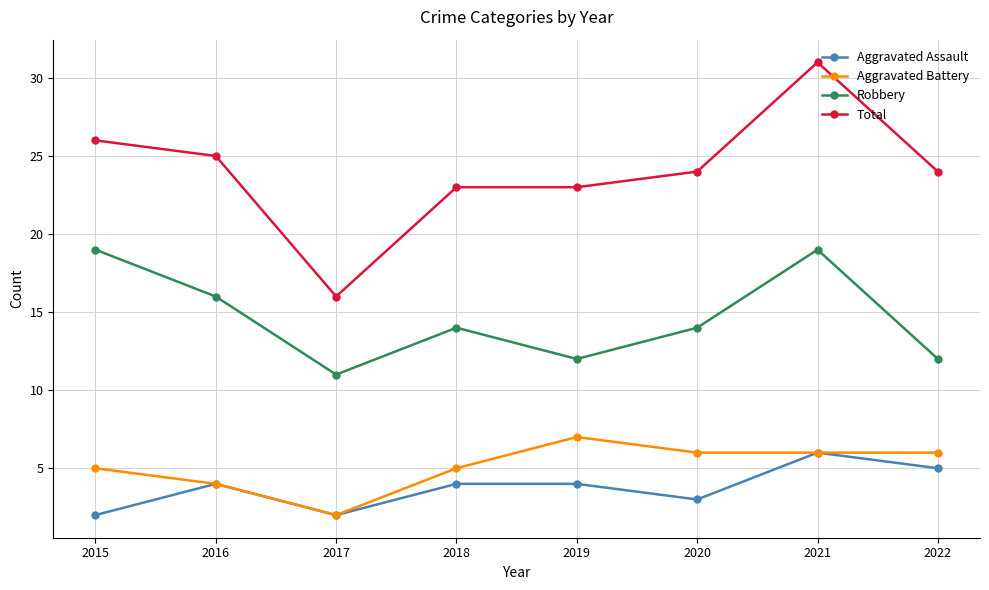

The value of Aggravated Battery at 2019 is 9. True or false?

False